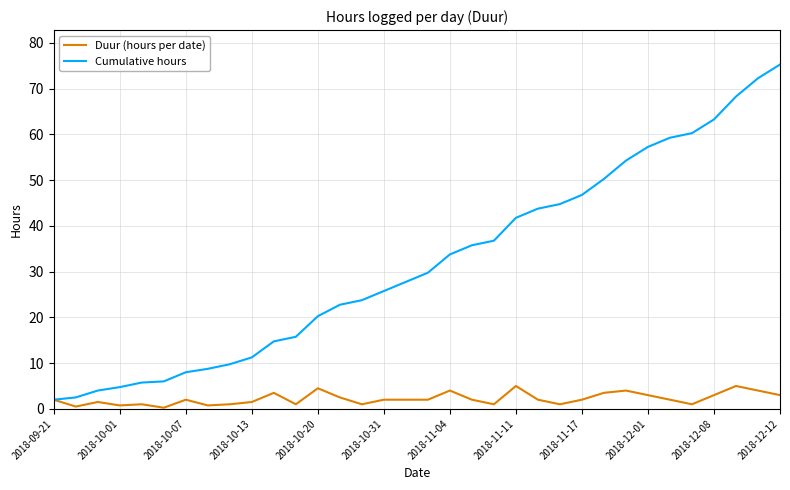

Which series has the largest total across all categories?

Cumulative hours